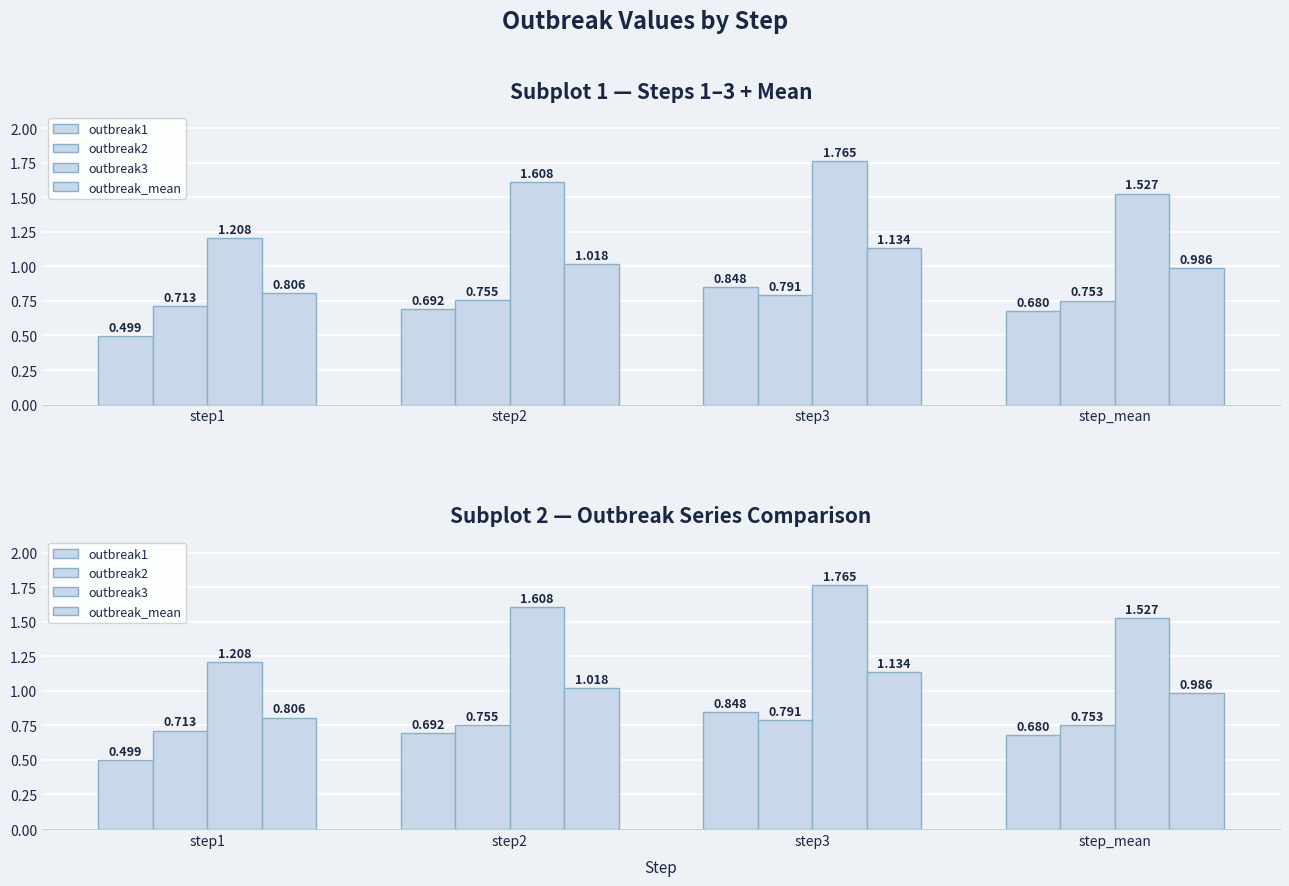

True or false: outbreak1 has a value of 0.2 at step1.

False